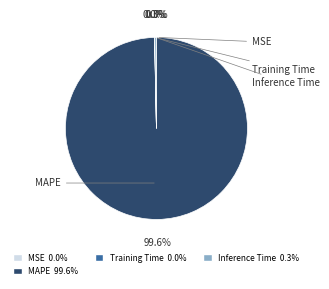

Does any single category account for the majority?

Yes